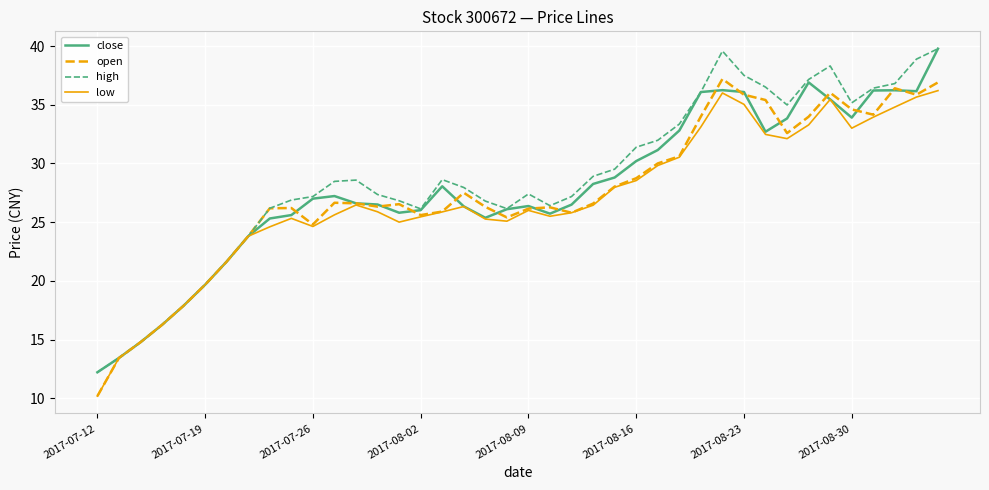

What is the highest value of the high series?

39.8